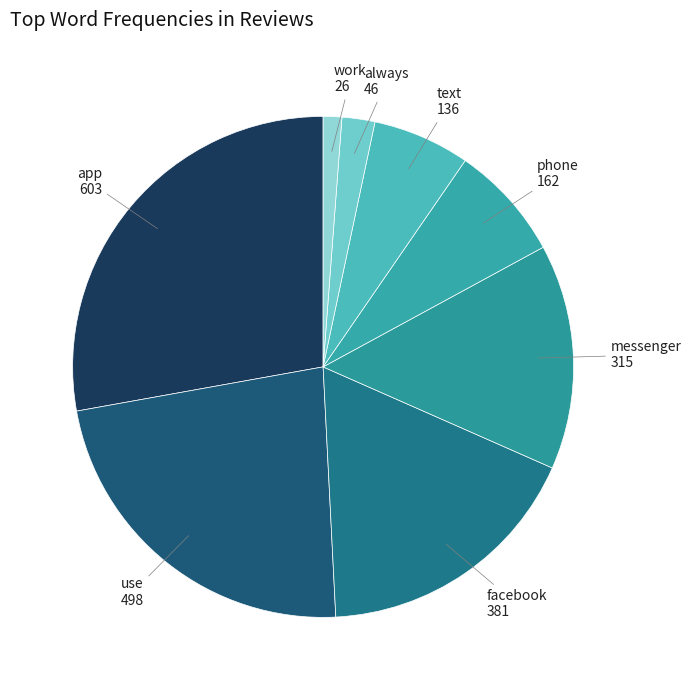

How many slices are in this pie chart?

8